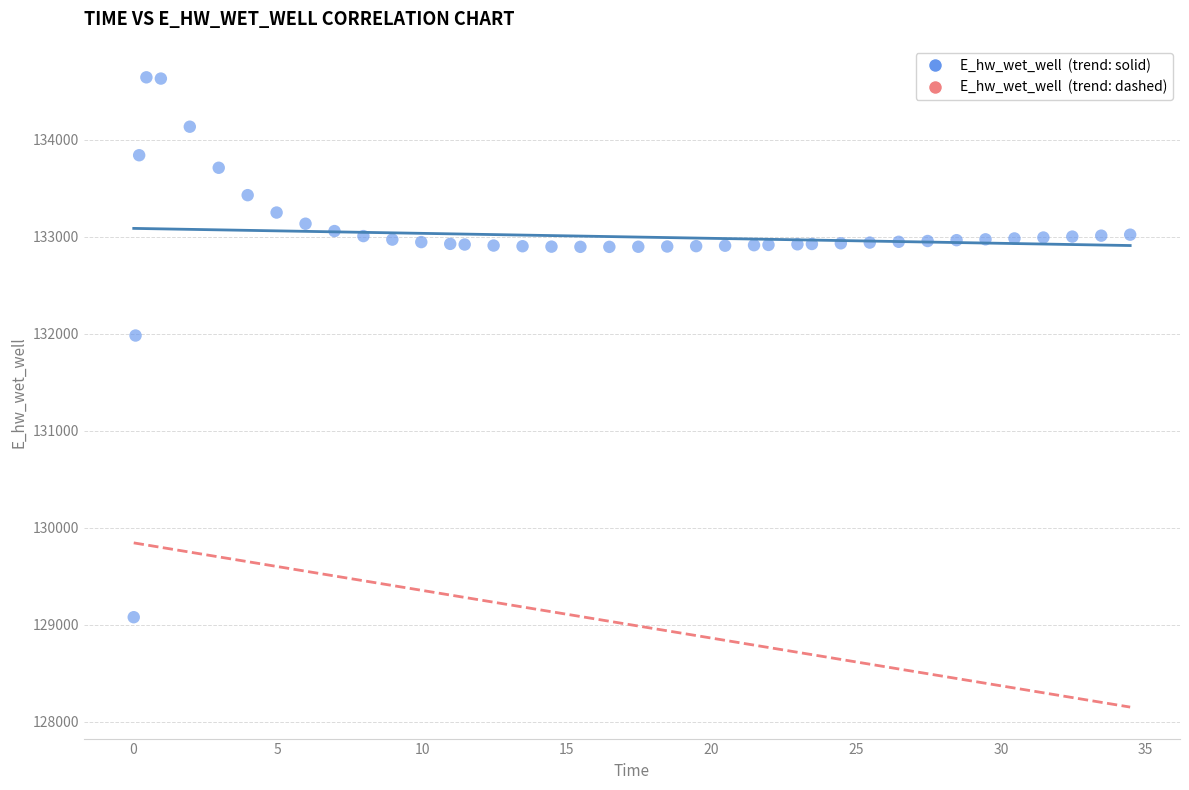

What Y value in the scatter plot is closest to 131858?

131979.9